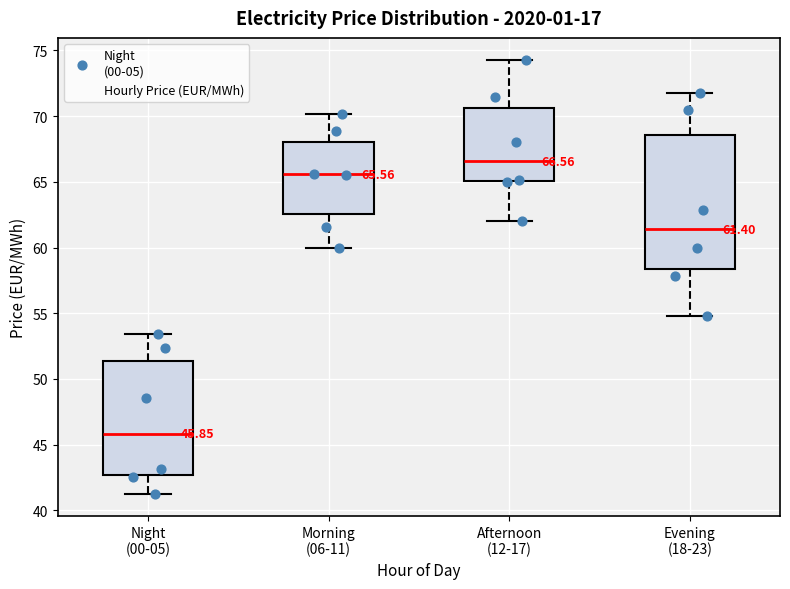

Which box is the tallest, from its lower edge to its upper edge?

Evening (18-23)